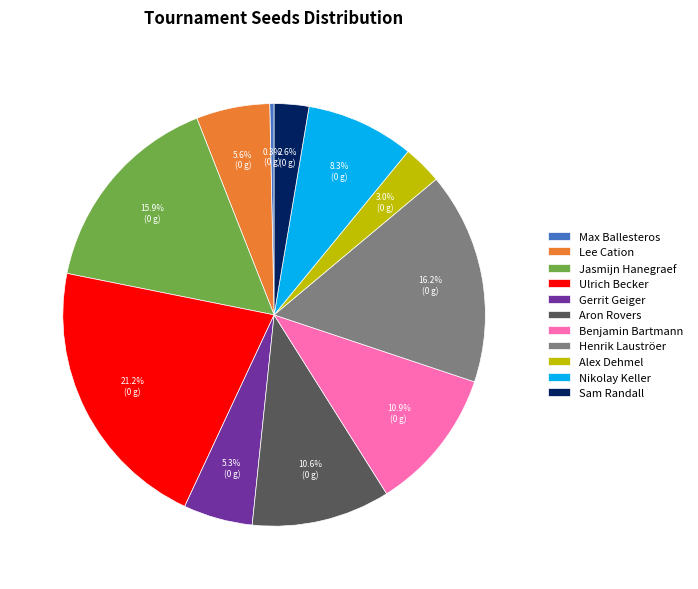

Does Sam Randall account for over 50% of the chart?

No